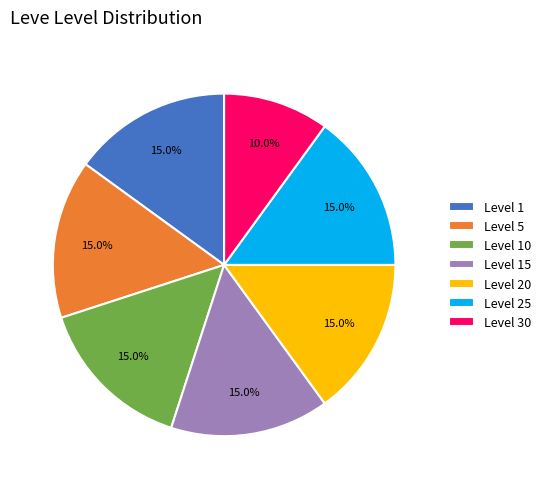

What percentage do Level 15 and Level 10 together represent?

30.0%